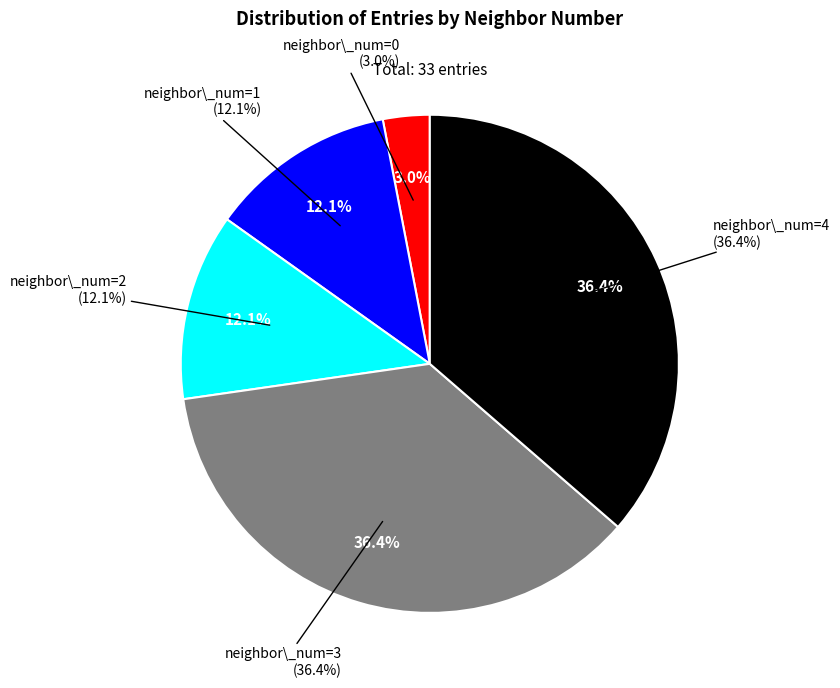

To the nearest percent, what is the difference between the largest and smallest slice percentages?

33%